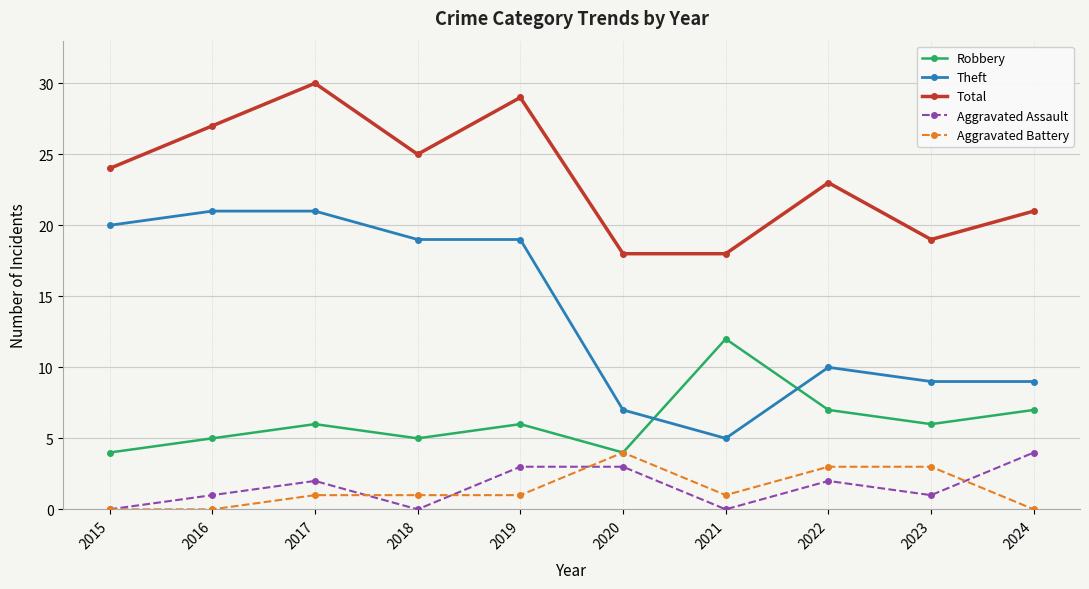

How many distinct data groups are displayed?

5